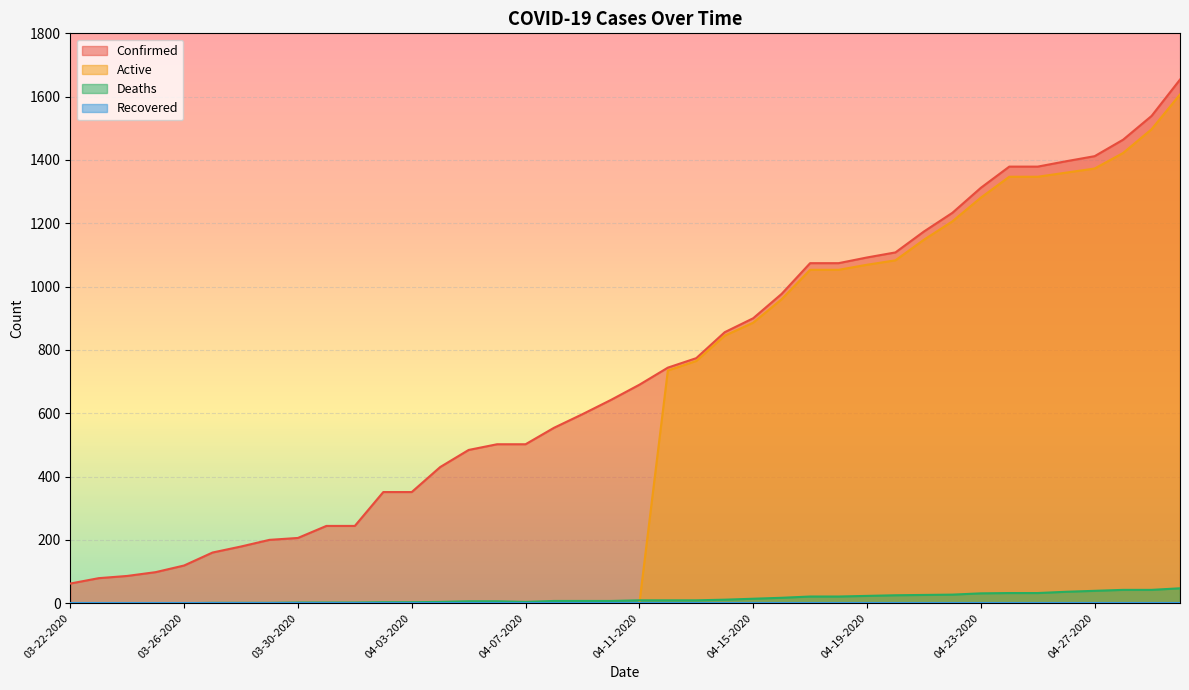

Which series has the largest range (max minus min)?

Active